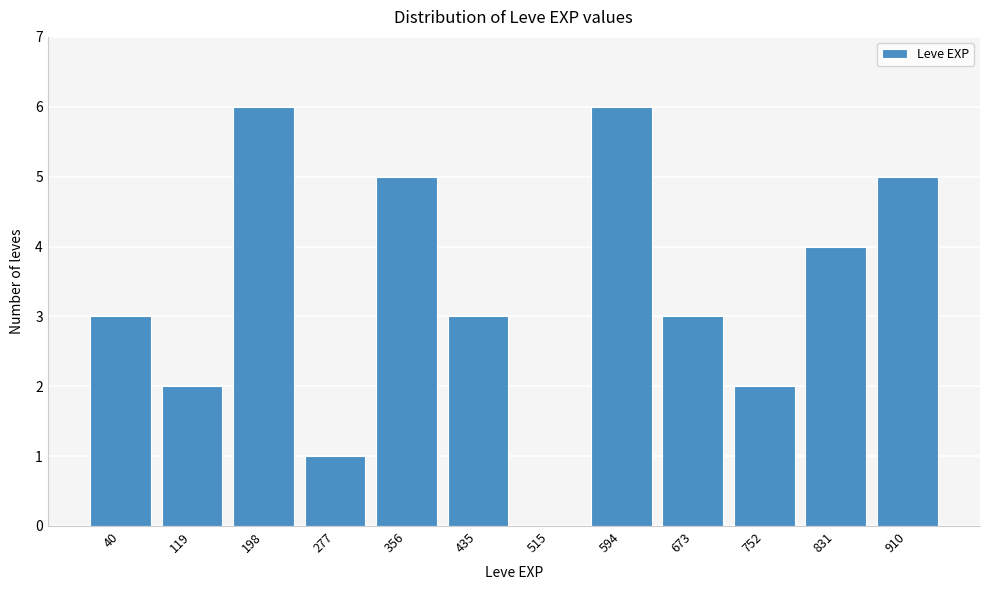

Reading left to right, transcribe all the data shown in this chart.

40=3	119=2	198=6	277=1	356=5	435=3	515=0	594=6	673=3	752=2	831=4	910=5